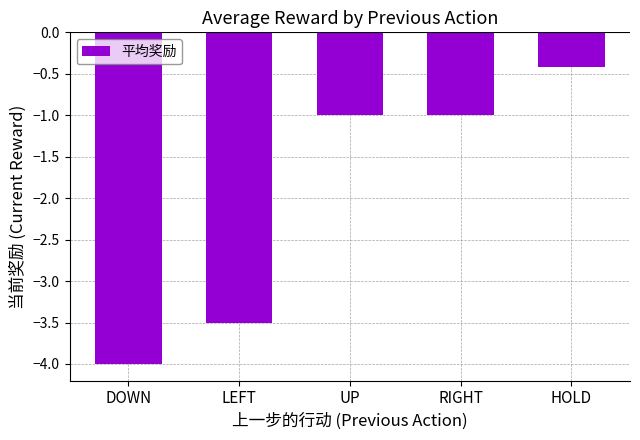

What is the approximate value at LEFT?

-3.5